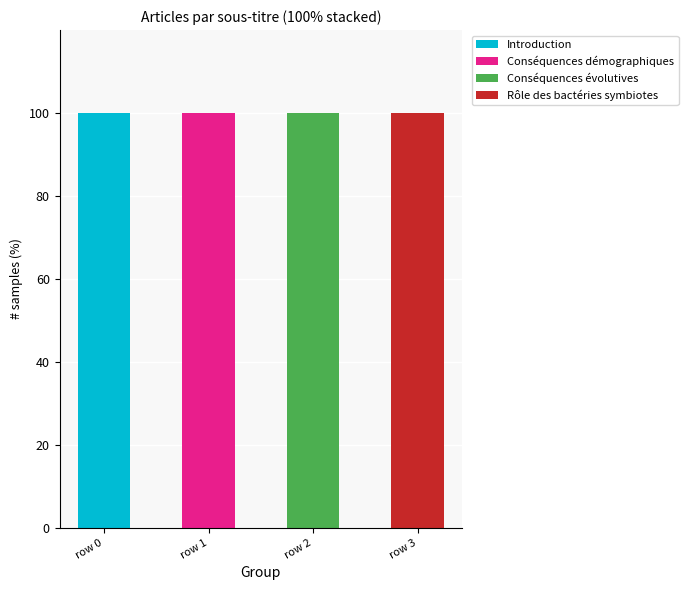

The value of Introduction at row 2 is -58. True or false?

False